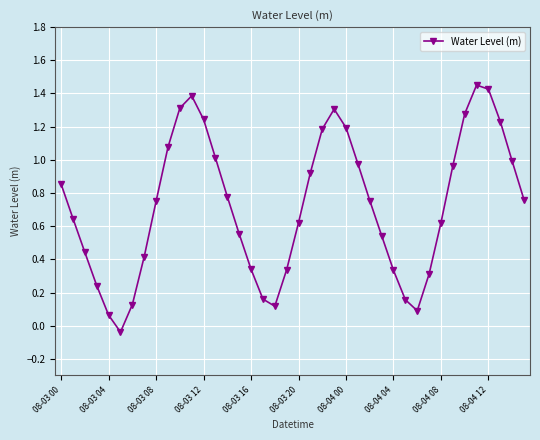

What is the sum of all values?

28.9